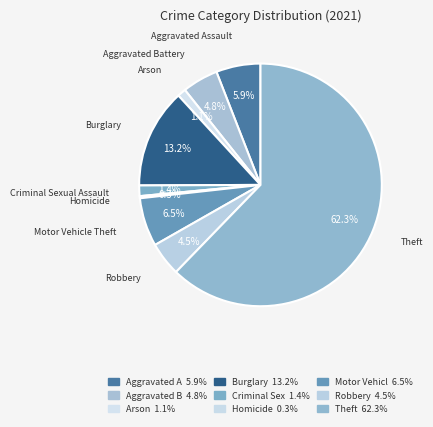

What is the majority slice?

Theft